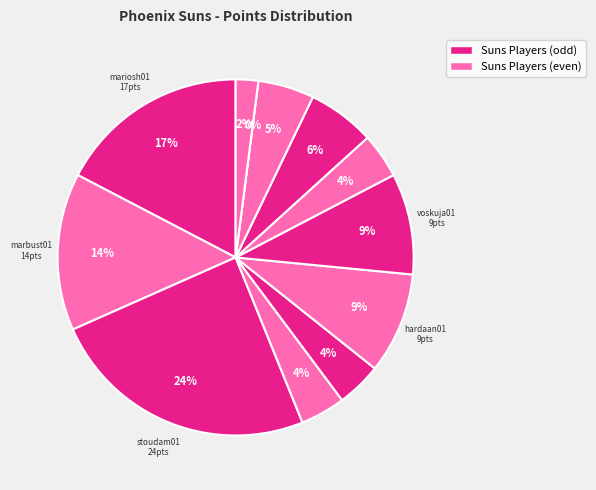

To the nearest percent, what is the difference between the stoudam01 and marbust01 slice percentages?

10%